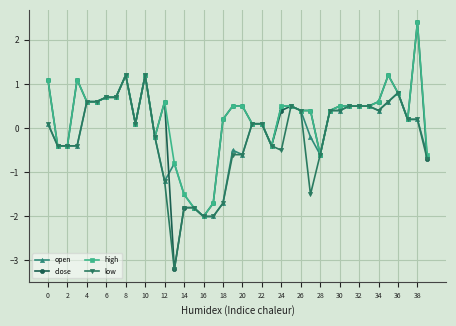

Is this an area chart (filled region under the line)?

No